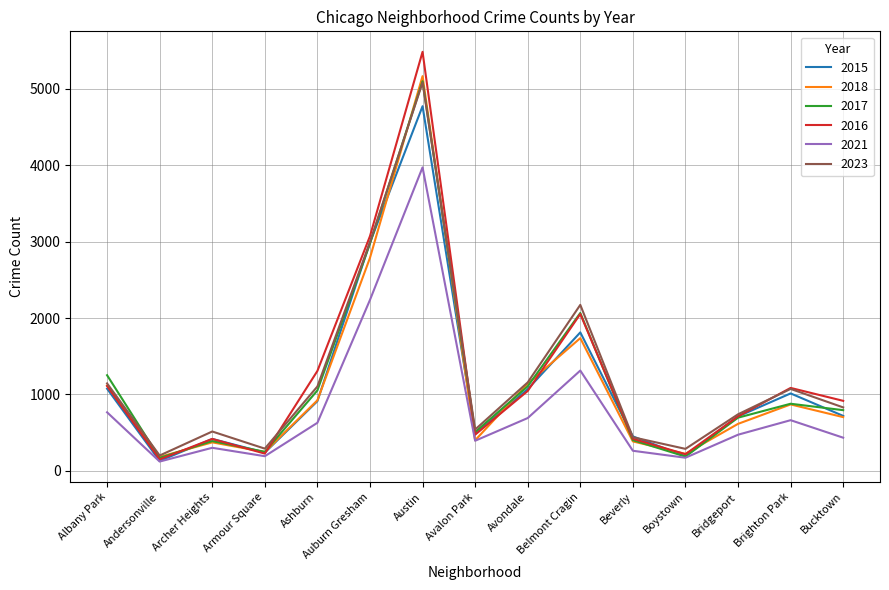

True or false: 2015 and 2018 intersect in this chart.

True